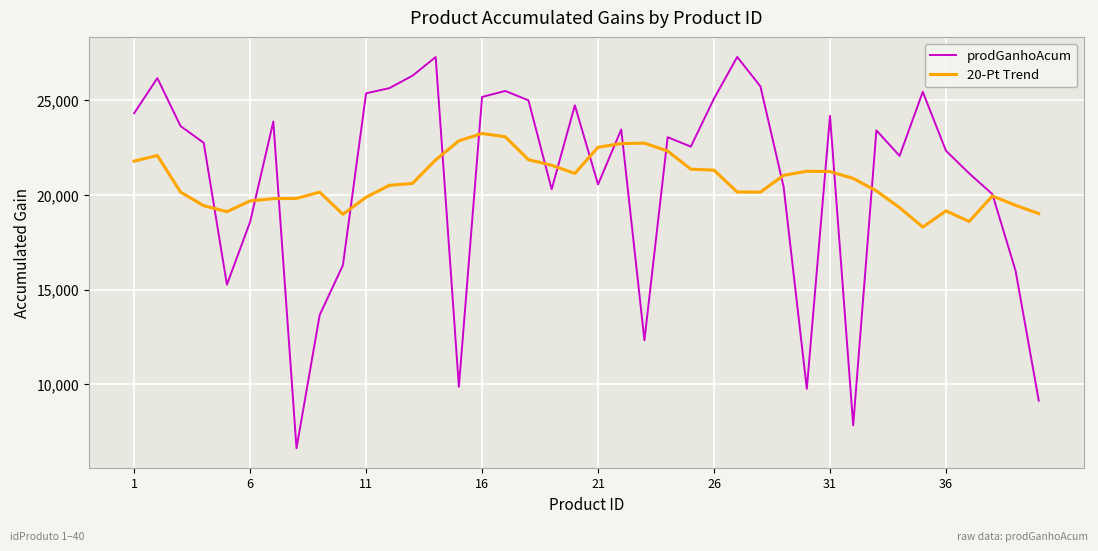

How many times do 20-Pt Trend and prodGanhoAcum cross each other?

17